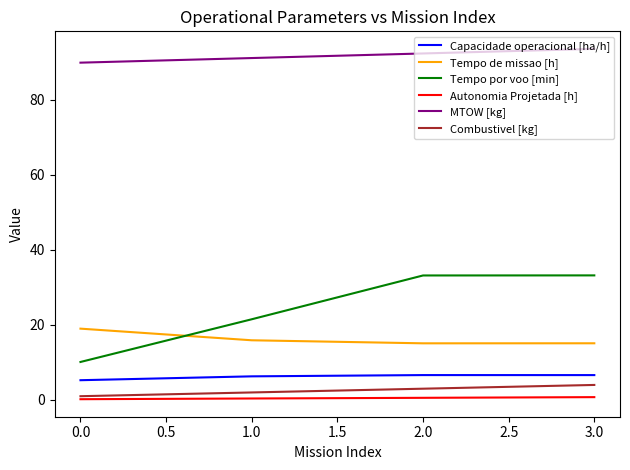

The value of Combustivel [kg] at 2.0 is 3.0. True or false?

True